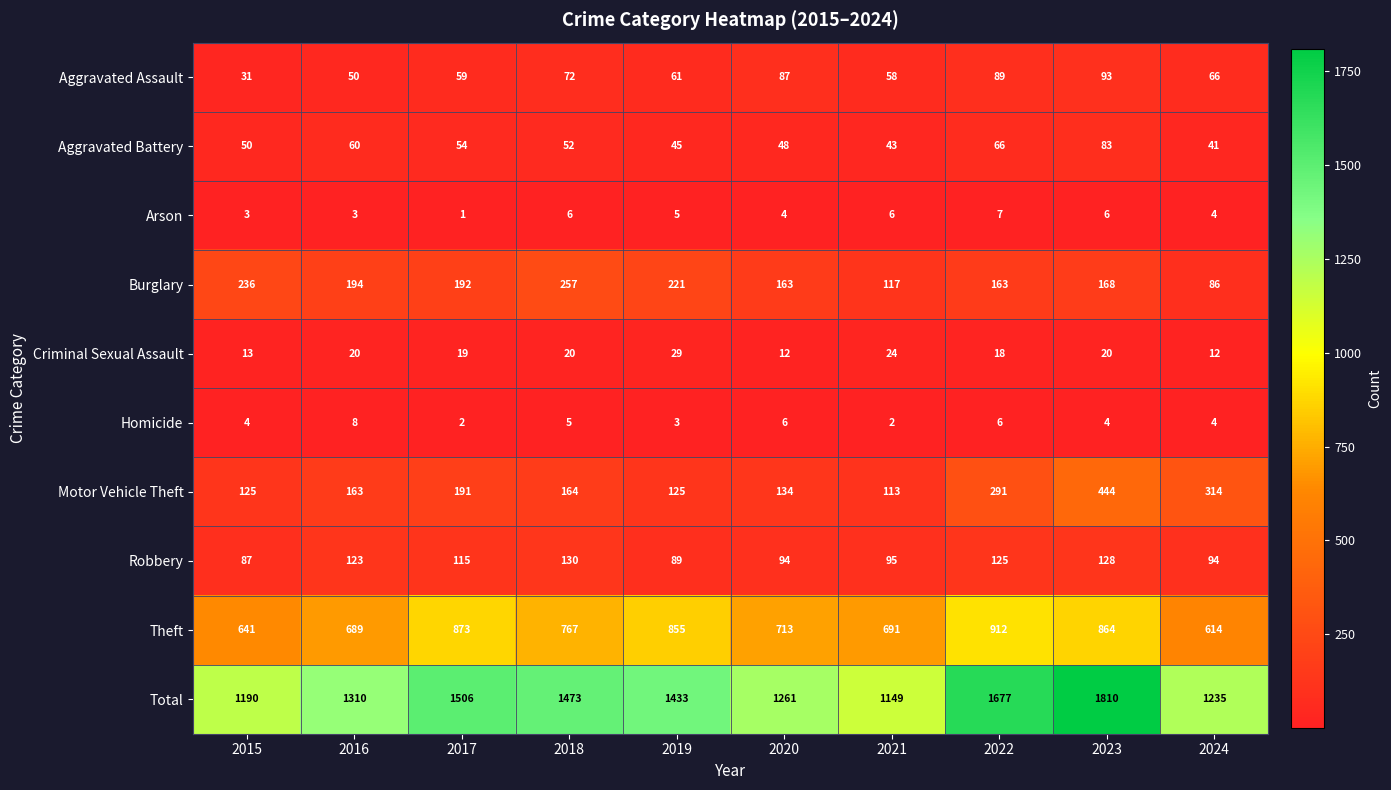

At which label is Motor Vehicle Theft closest to 278?

2022